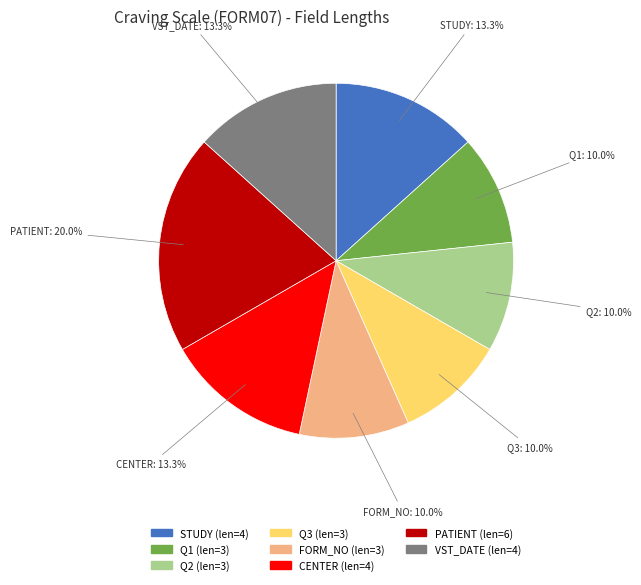

Which has a higher value, STUDY or Q3?

STUDY